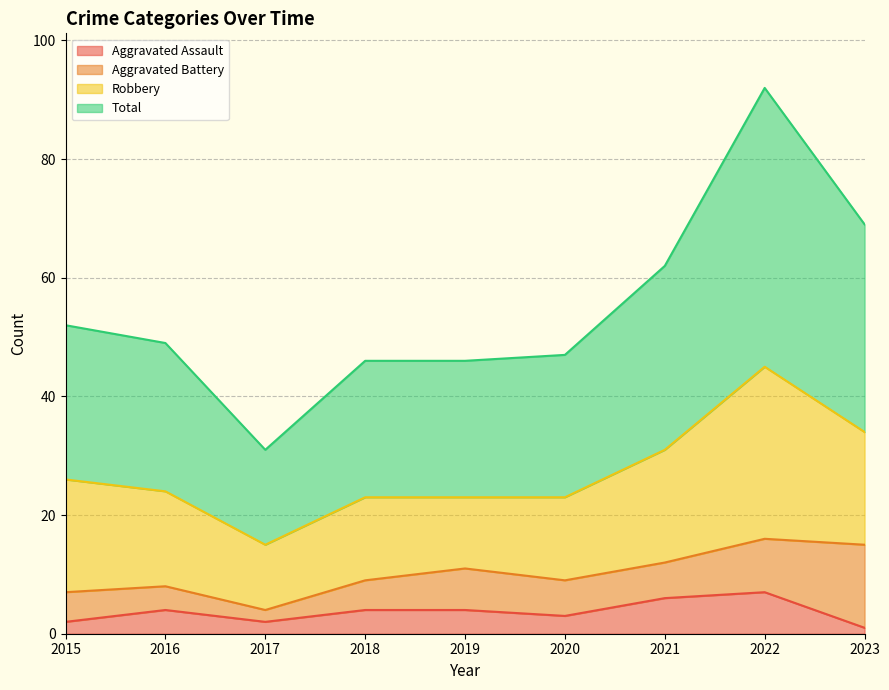

Read the Total value at 2023, to the nearest 5.

70